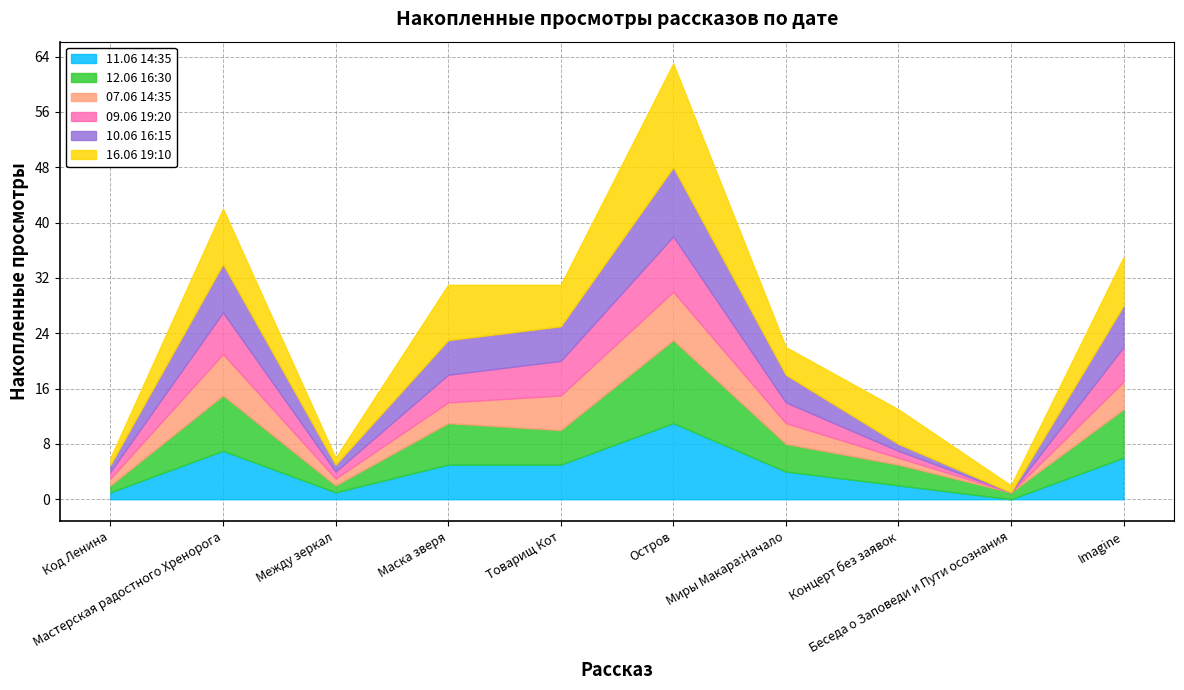

Where is 16.06 19:10 nearest to the value 8?

Мастерская радостного Хренорога